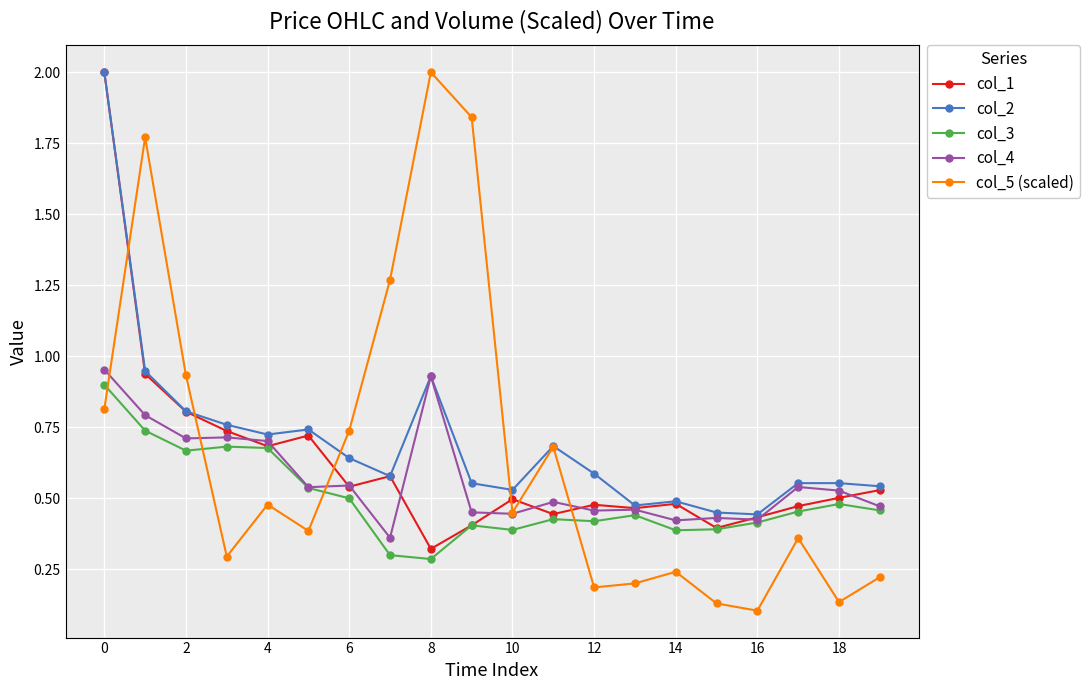

At how many categories does at least one series exceed 1?

5